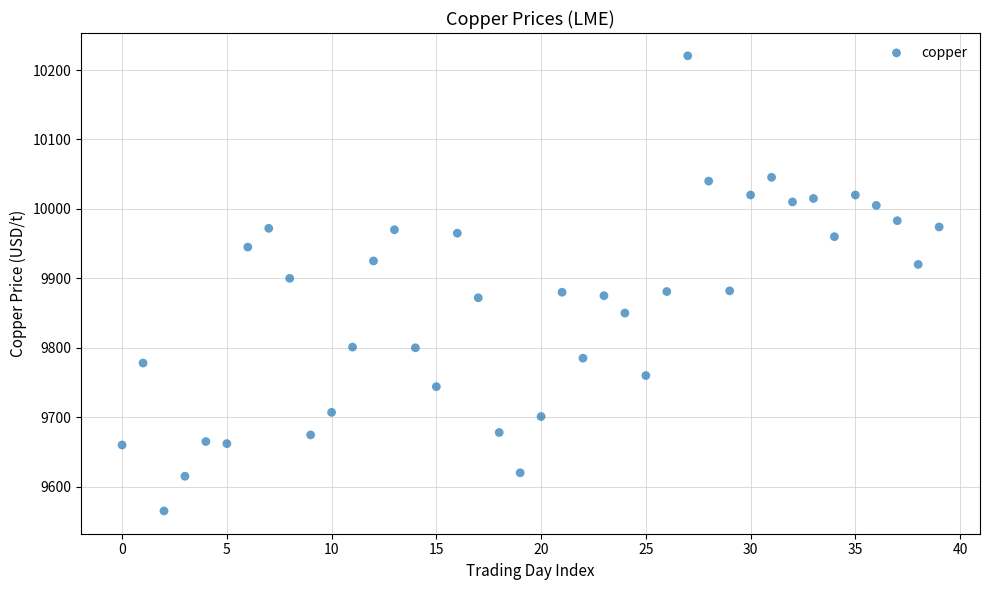

Count the number of points in this scatter plot.

40